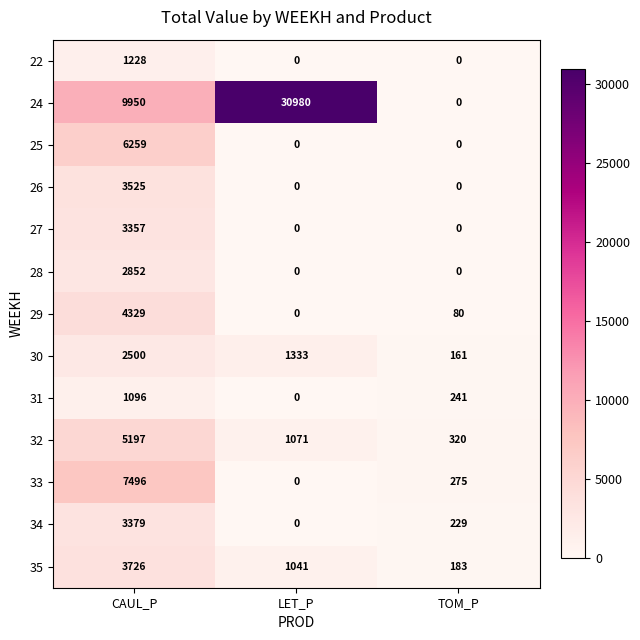

What is the difference between the maximum and second lowest values in the 31 series?

855